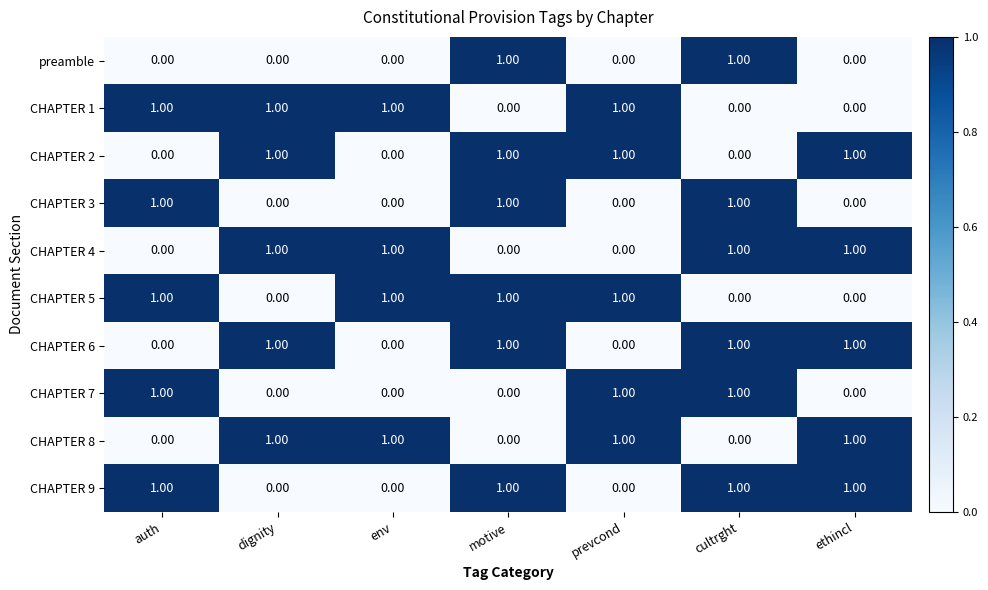

What is the total value across all series at cultrght?

6